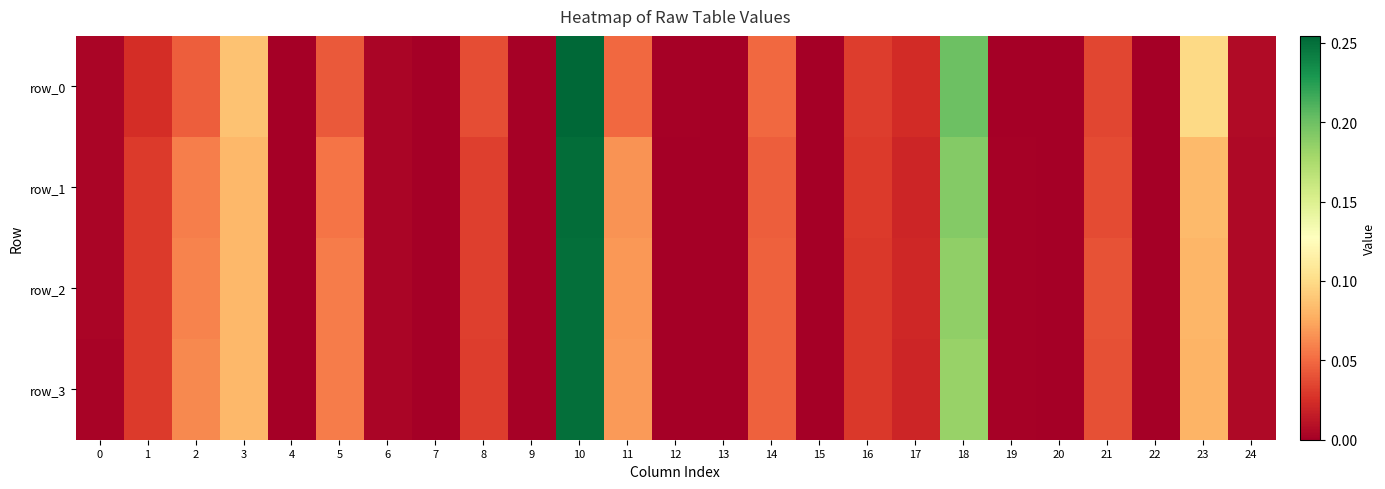

Count the number of categories in the chart.

25